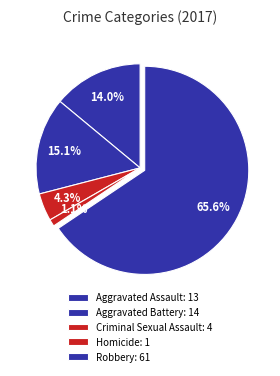

Which slice is the smallest?

Homicide